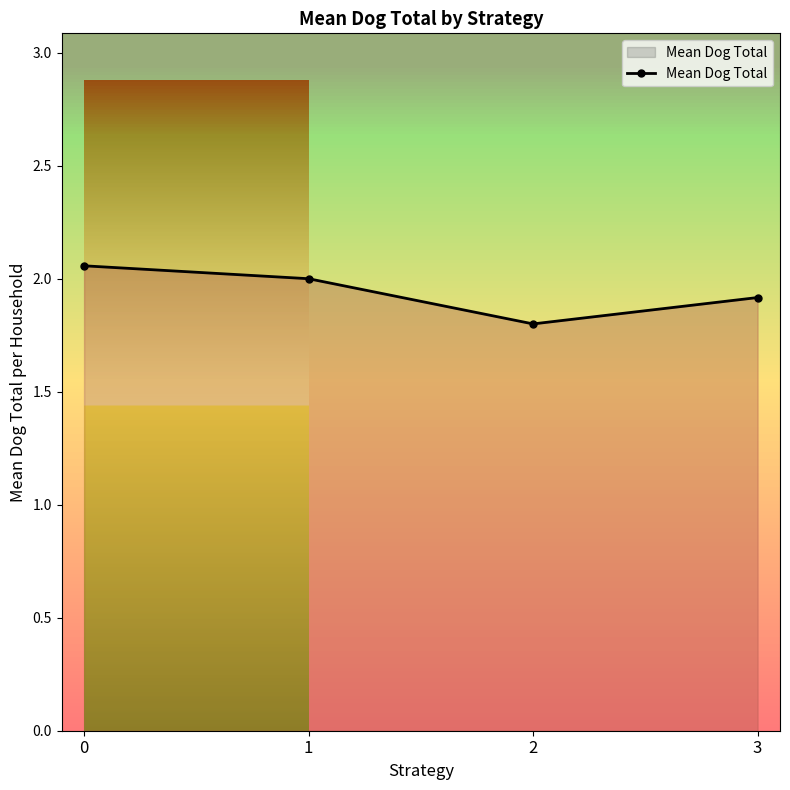

Does the chart display data point markers on the line(s)?

Yes